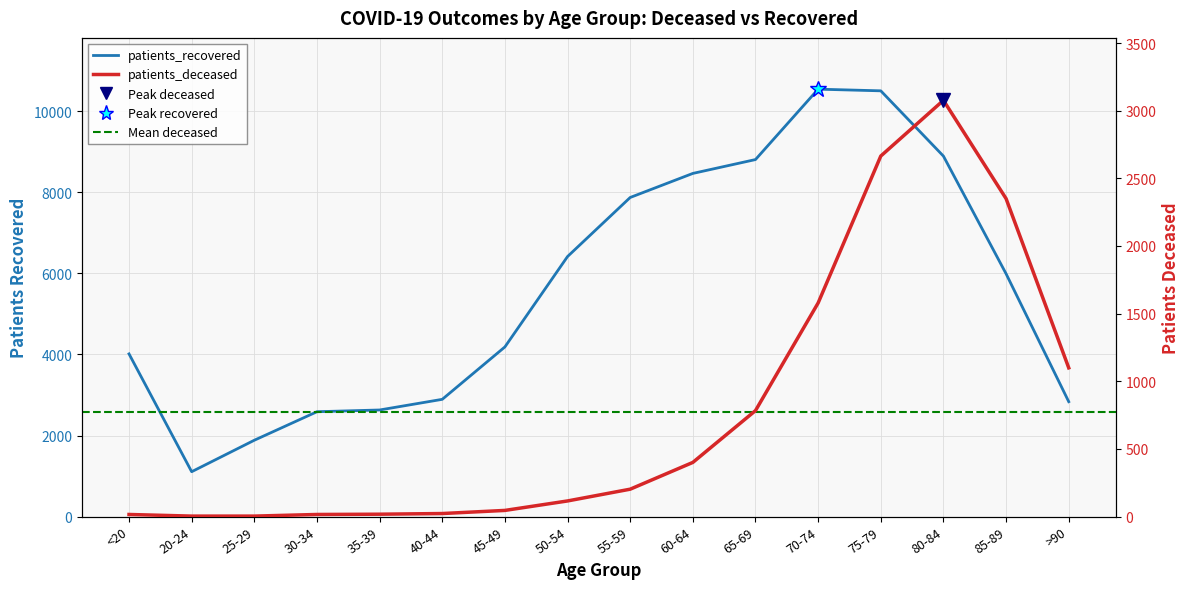

Is the value of patients_deceased at <20 greater than the value of patients_recovered at 80-84?

No